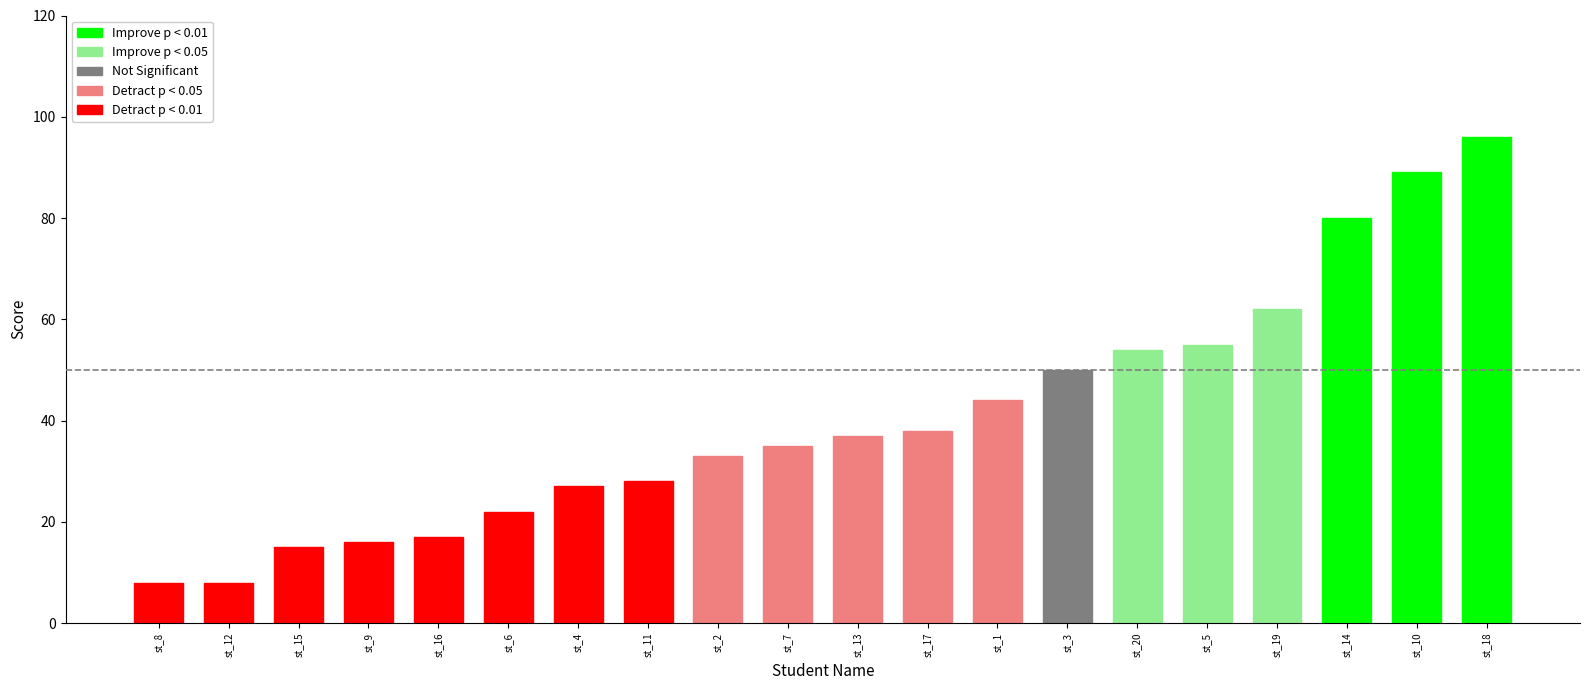

What is the sum of the values at st_16 and st_6?

39